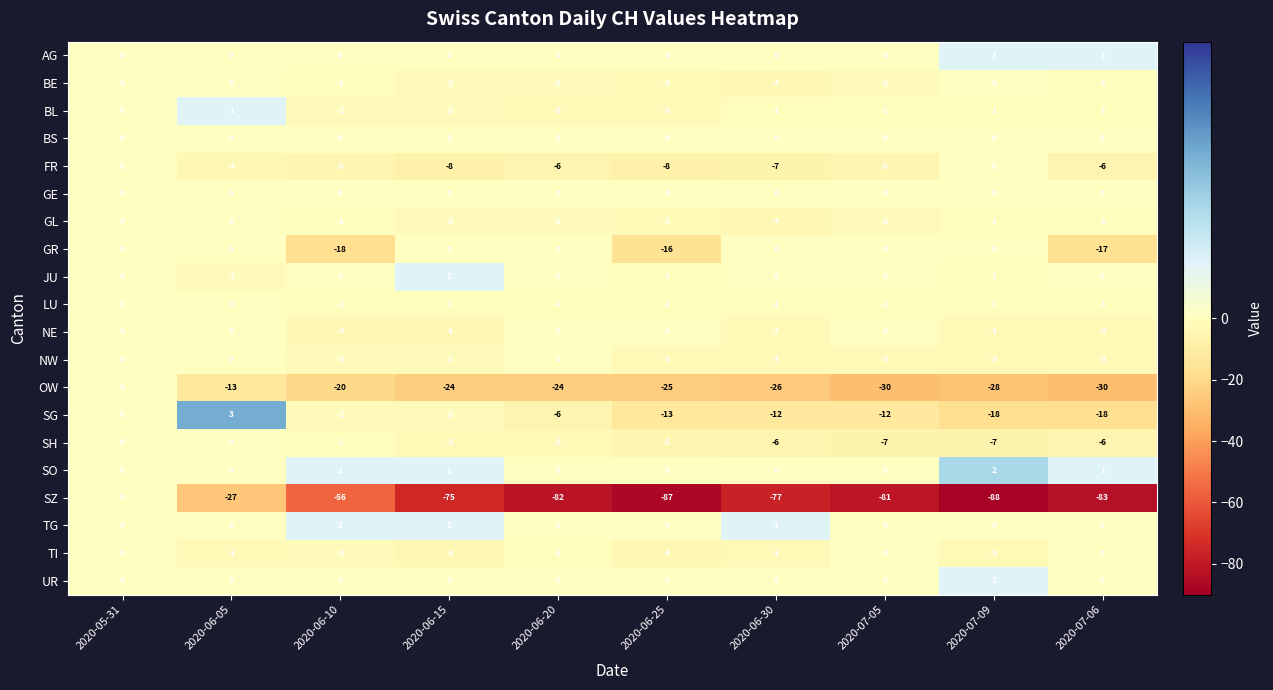

Which series has the largest range (max minus min)?

SZ